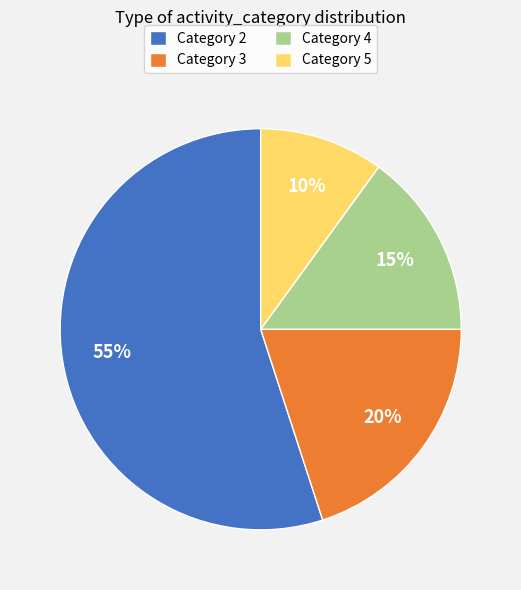

How many segments does this pie chart have?

4